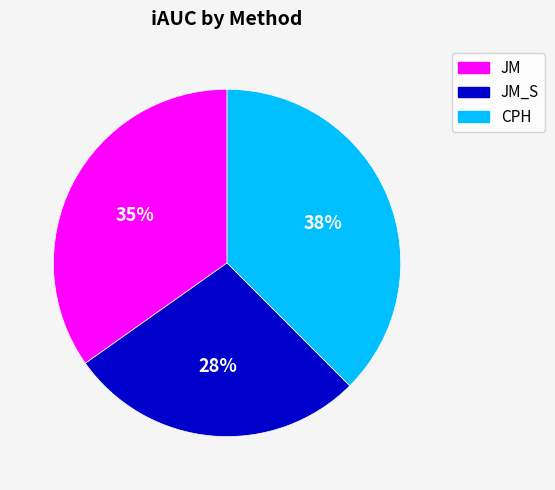

Which has a higher value, CPH or JM?

CPH